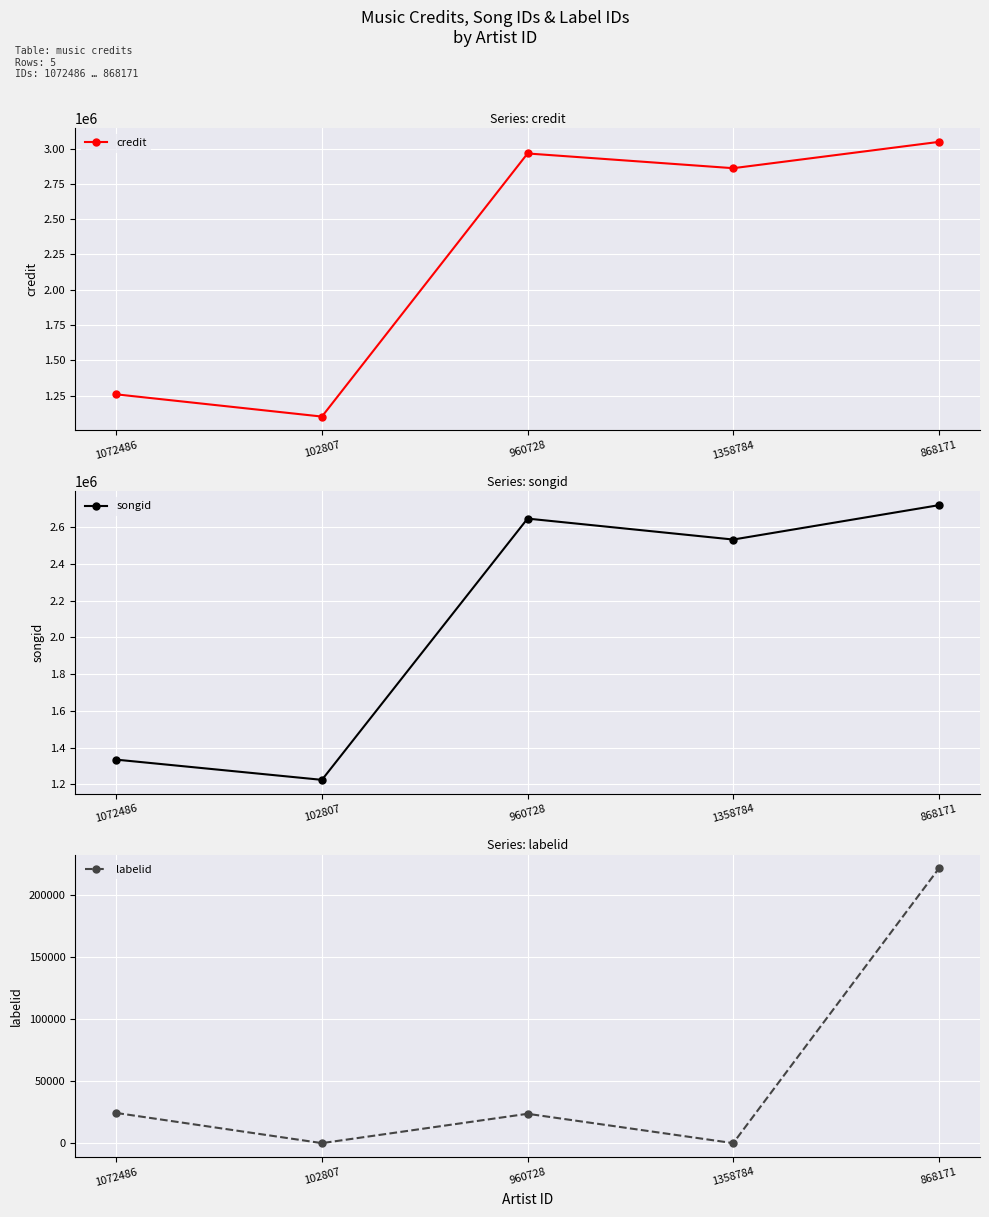

What is the difference between the highest and lowest values at 1358784?

2861234